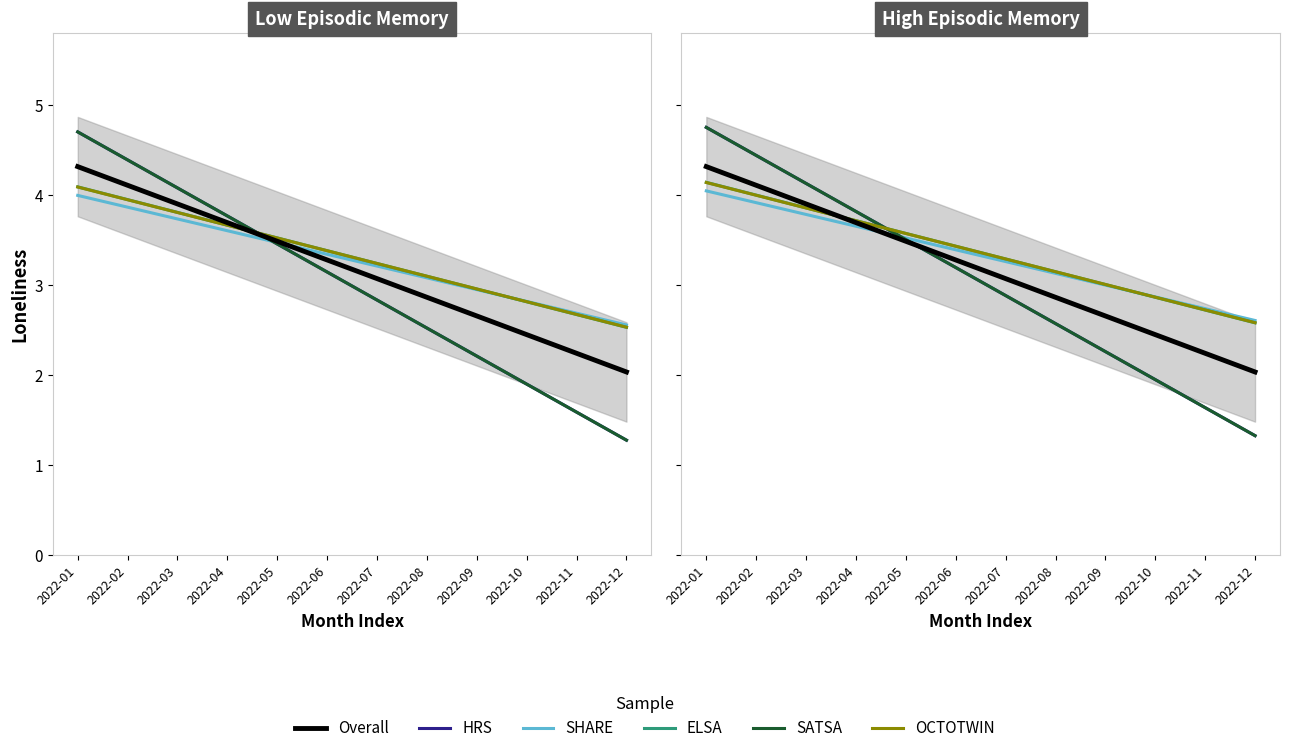

At which category is the sum across all series the highest?

2022-01